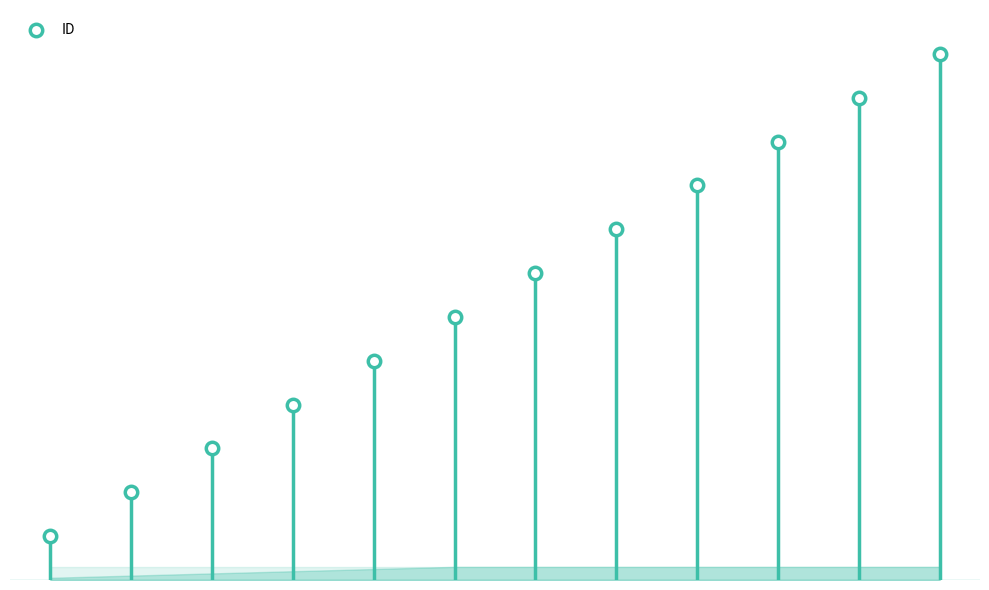

Between 11 and 0, which is larger?

11